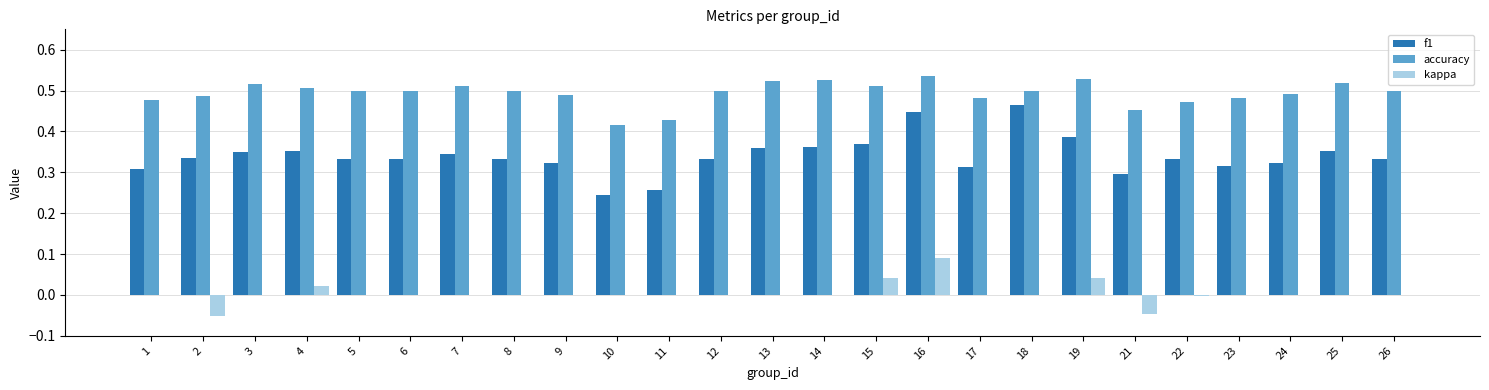

Which label corresponds to the largest value in the chart?

16